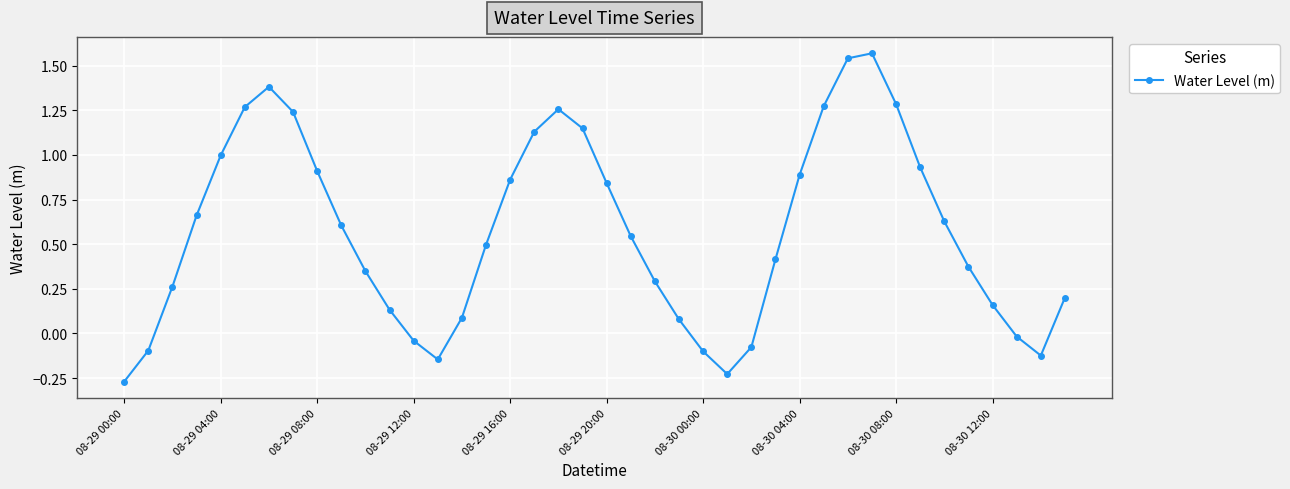

What is the sum of all values?

22.7